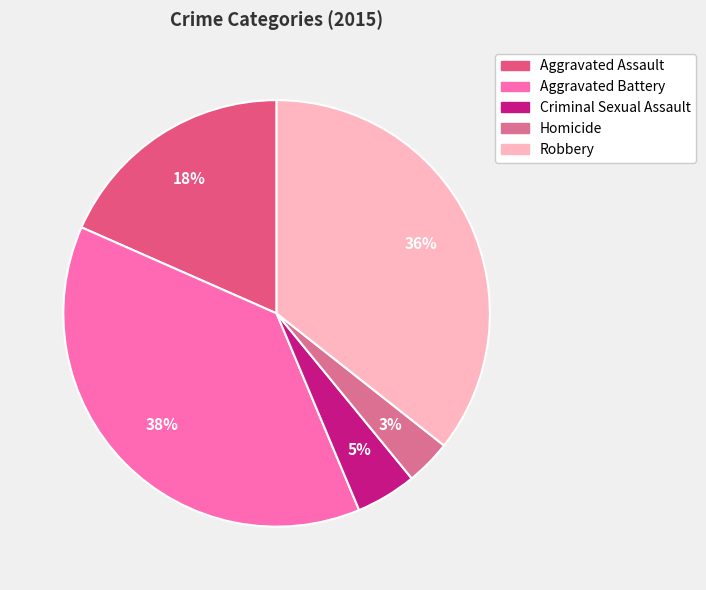

What is the smallest slice in the pie chart?

Homicide